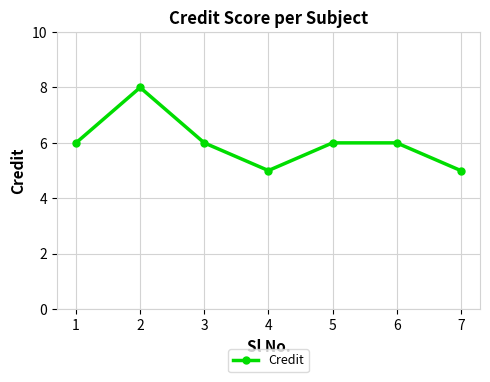

Which label corresponds to the largest value in the chart?

2